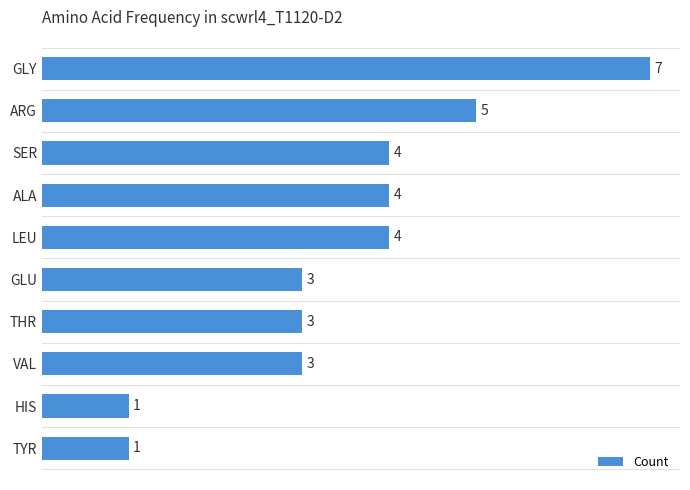

Between SER and GLY, which is larger?

GLY